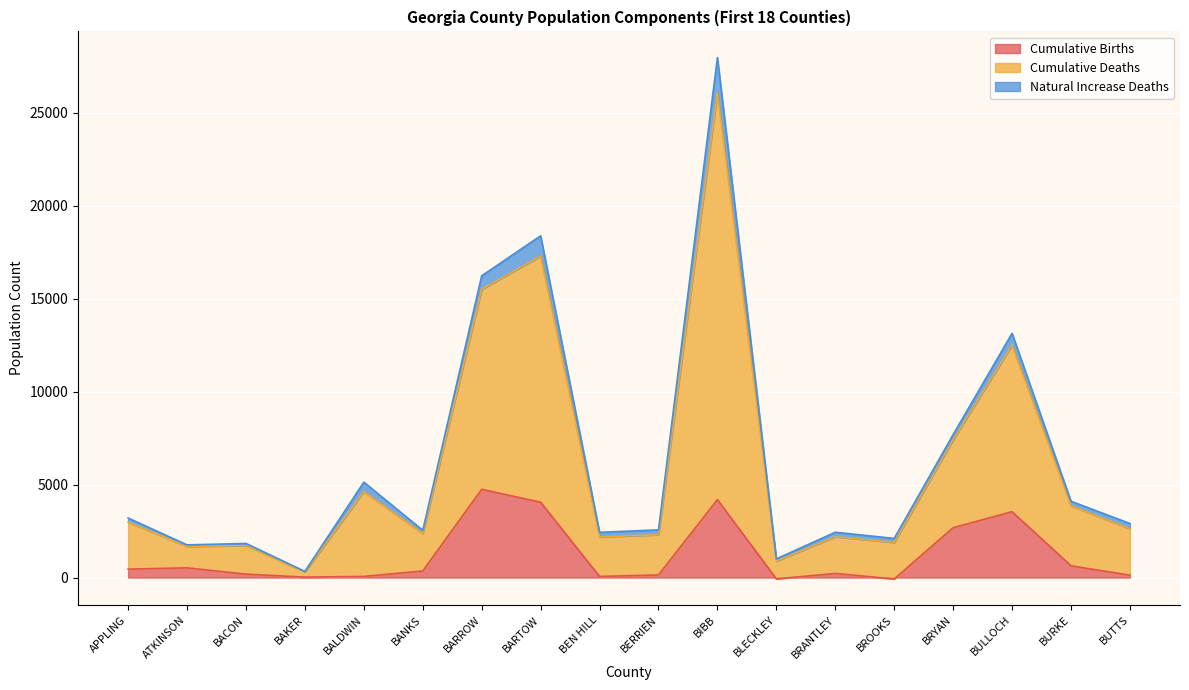

Is it true that Cumulative Deaths equals 43475 at BIBB?

False